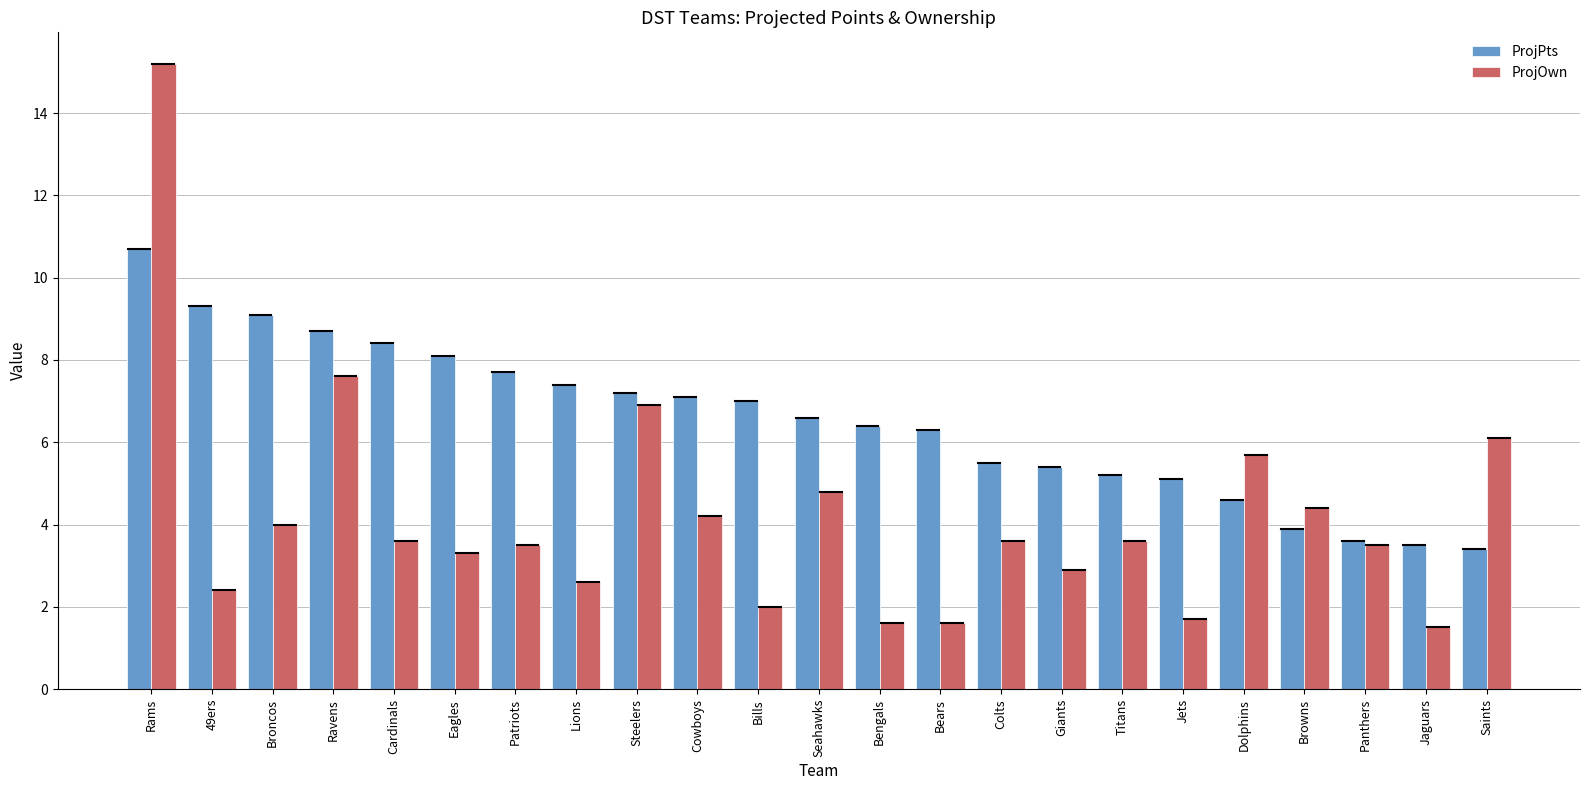

What is the label of the 13th bar from the left?

Bengals